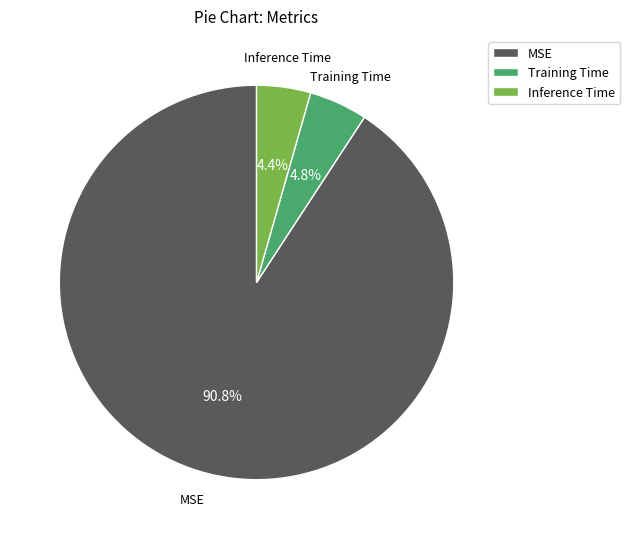

How many segments does this pie chart have?

3